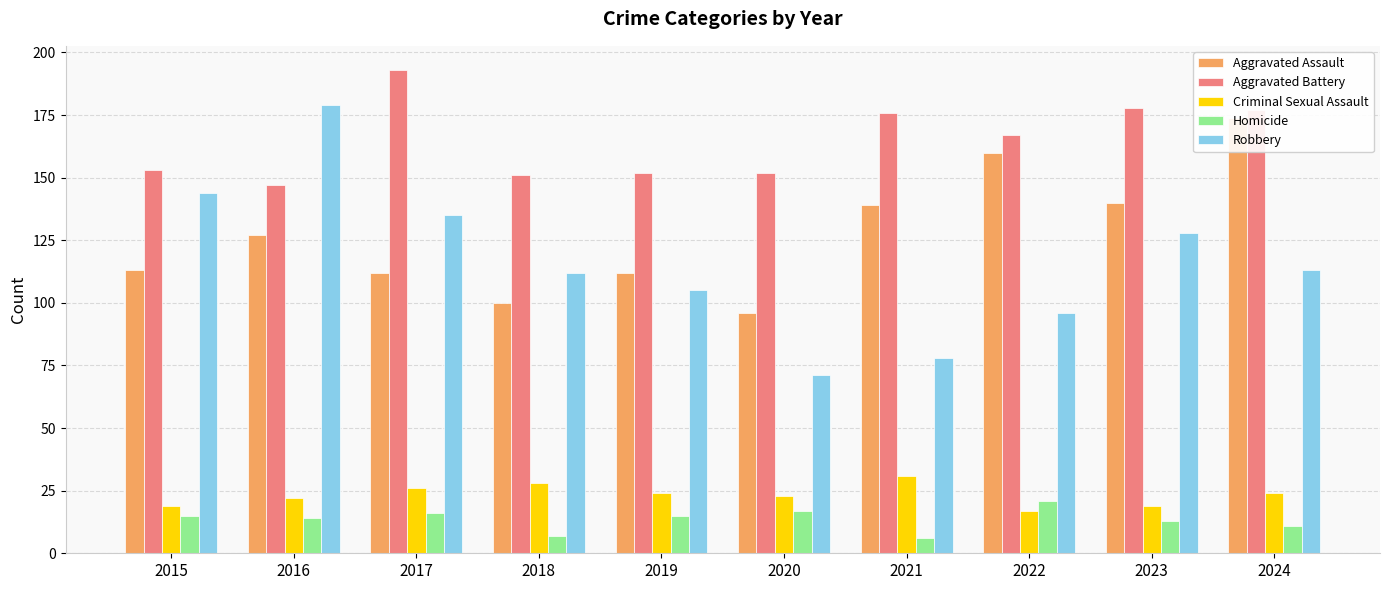

What is the value of the Robbery bar at the 8th from the left?

96